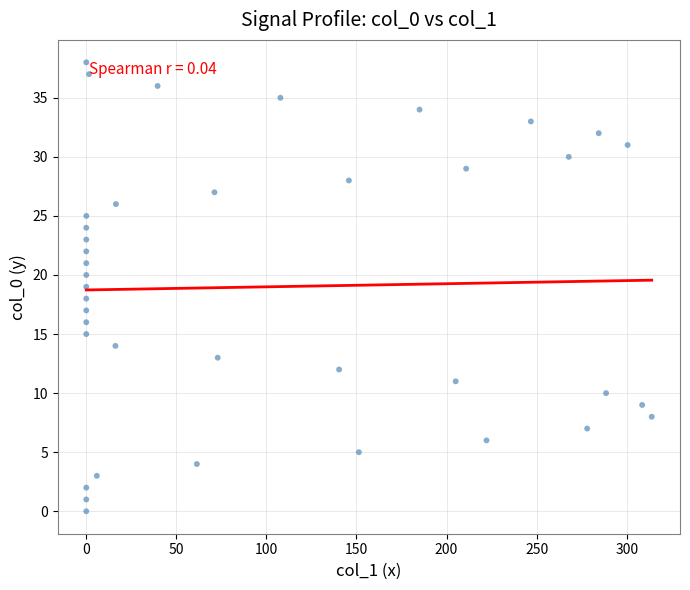

What is the range of Y values (max minus min)?

38